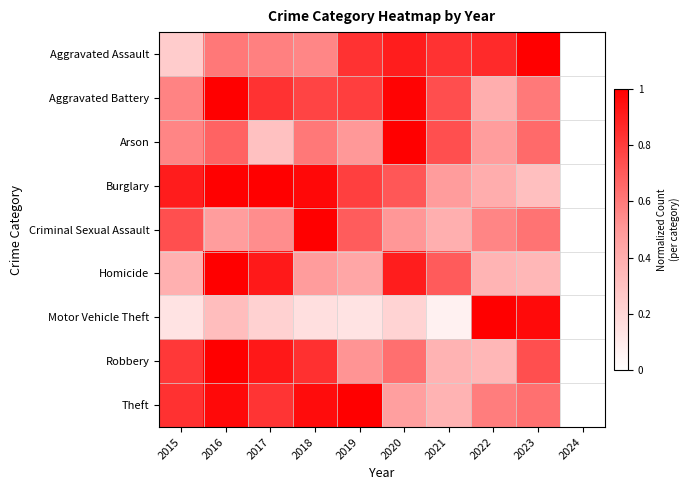

What is the total value across all series at 2020?

6.3